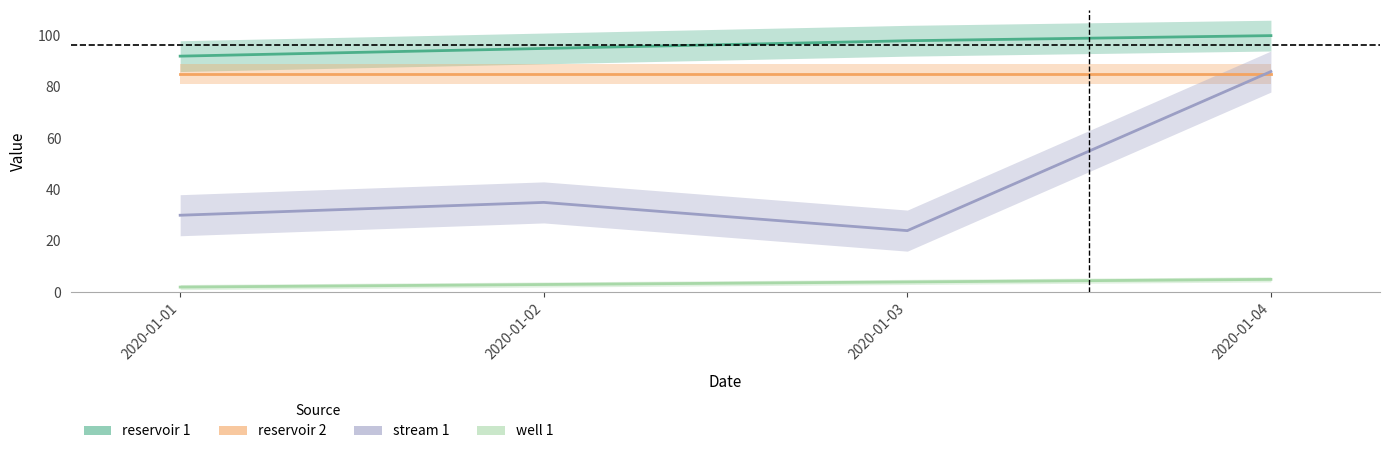

At 2020-01-02, list the series in order from largest to smallest.

reservoir 1, reservoir 2, stream 1, well 1